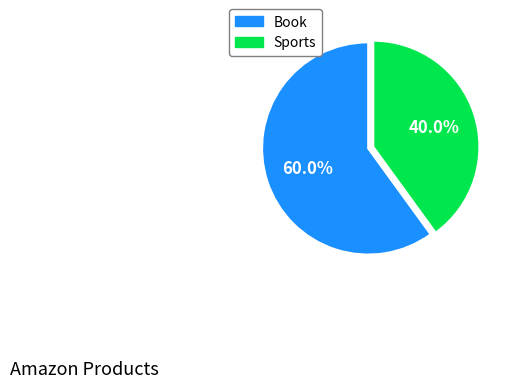

How many slices are in this pie chart?

2